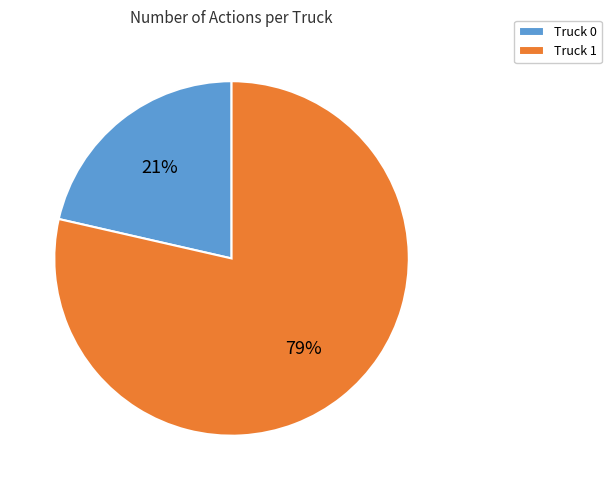

What is the majority slice?

Truck 1